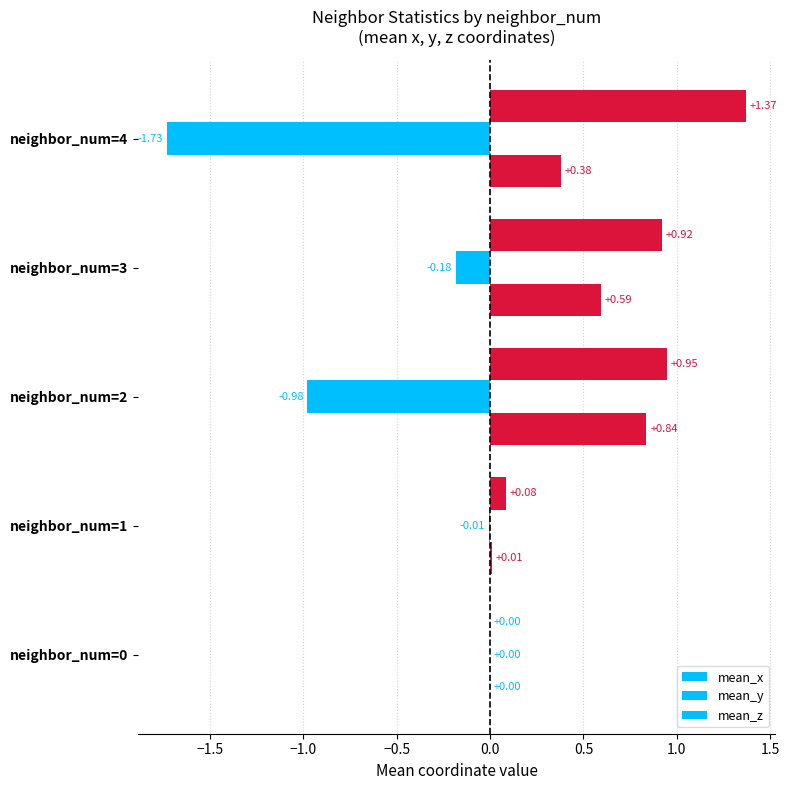

Rank the series by their maximum value, from highest to lowest.

mean_x, mean_z, mean_y